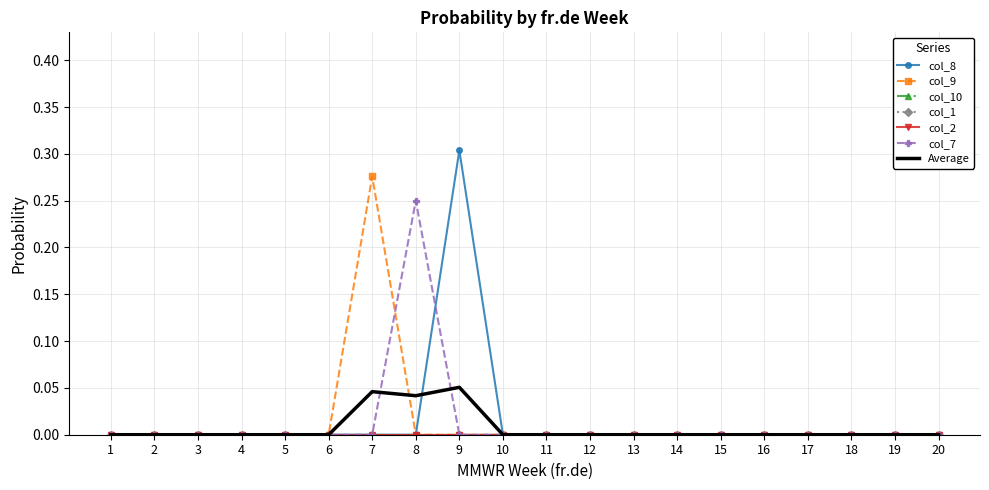

List the series in order of their peak value, highest first.

col_8, col_9, col_7